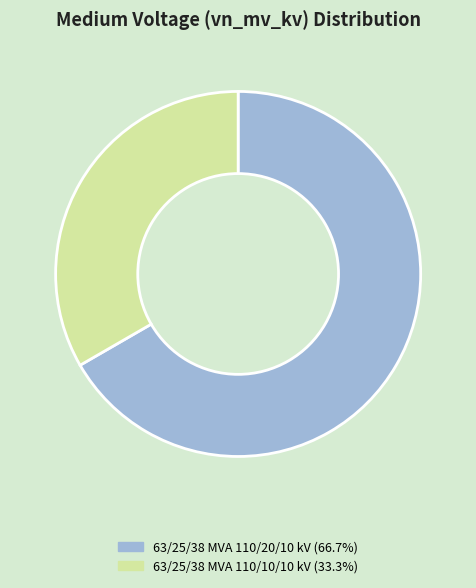

Approximately how many times larger is the value at 63/25/38 MVA 110/10/10 kV (33.3%) compared to 63/25/38 MVA 110/20/10 kV (66.7%)?

0.5